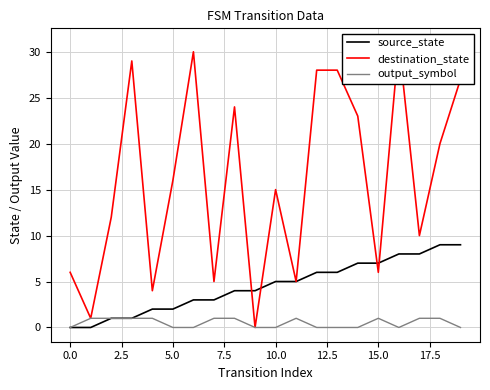

Which series has the largest total across all categories?

destination_state